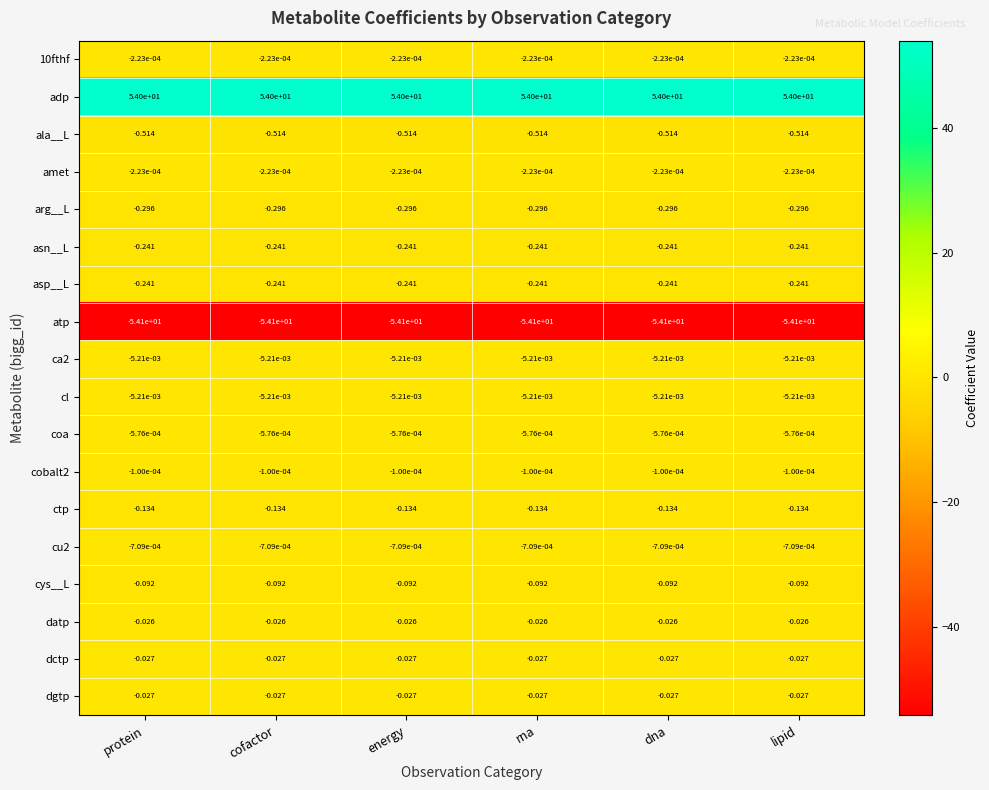

Which series has the largest total across all categories?

adp